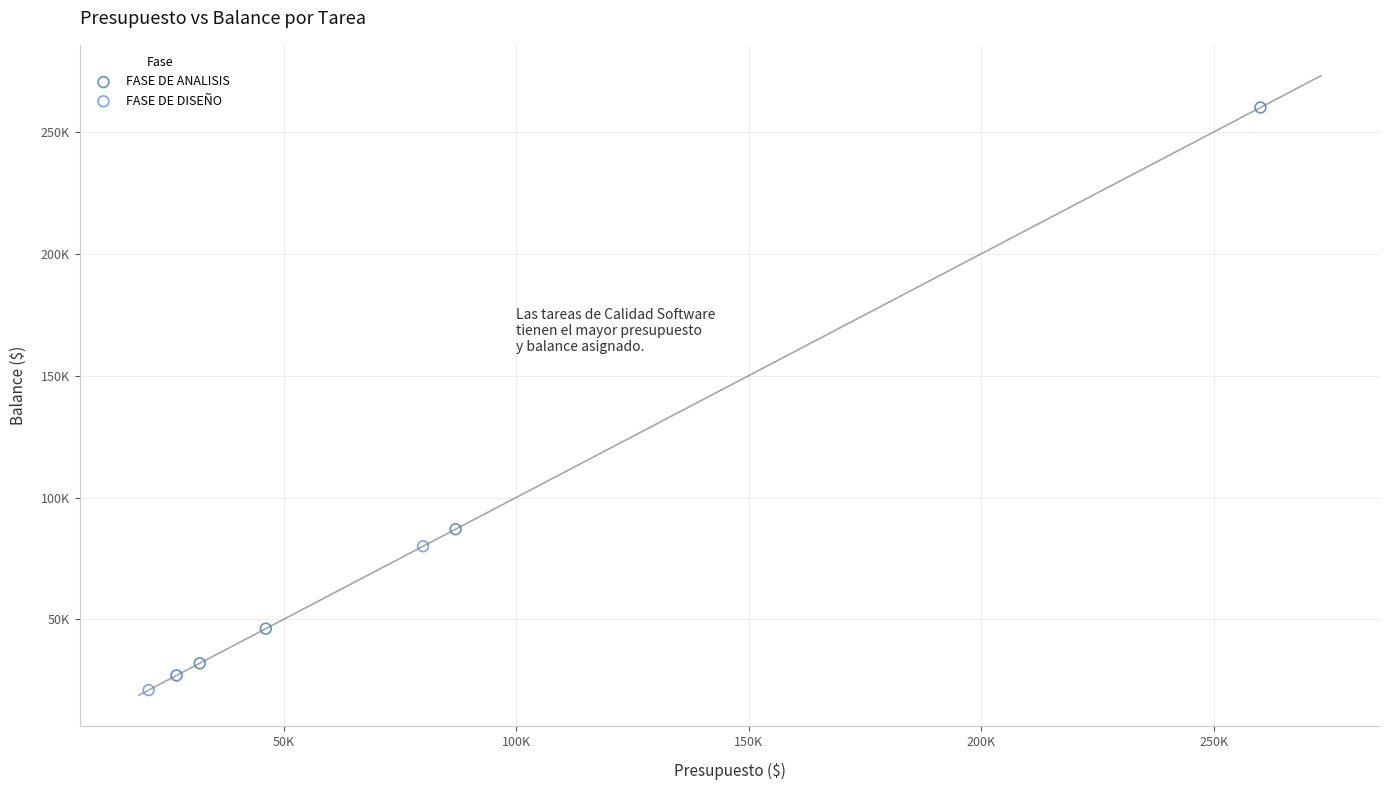

Which series has the widest spread of Y values?

FASE DE ANALISIS